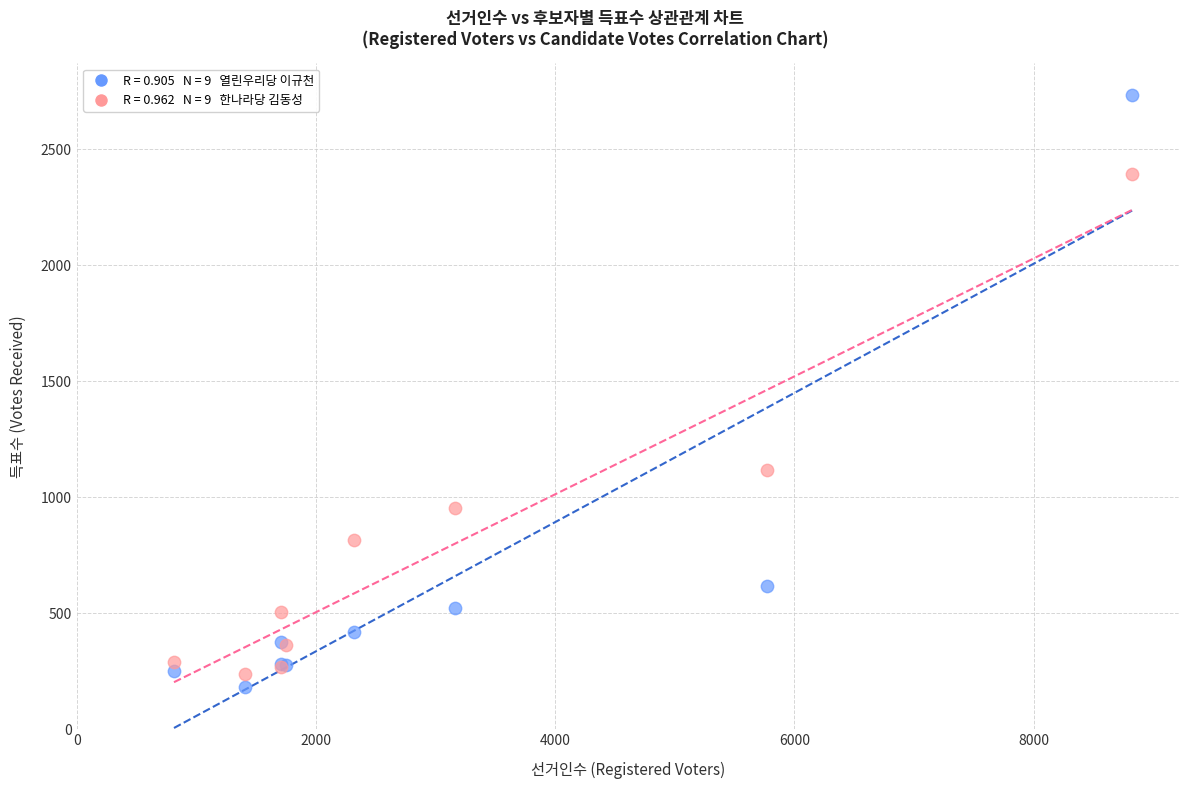

Across all series, what Y value is closest to 1457?

1115